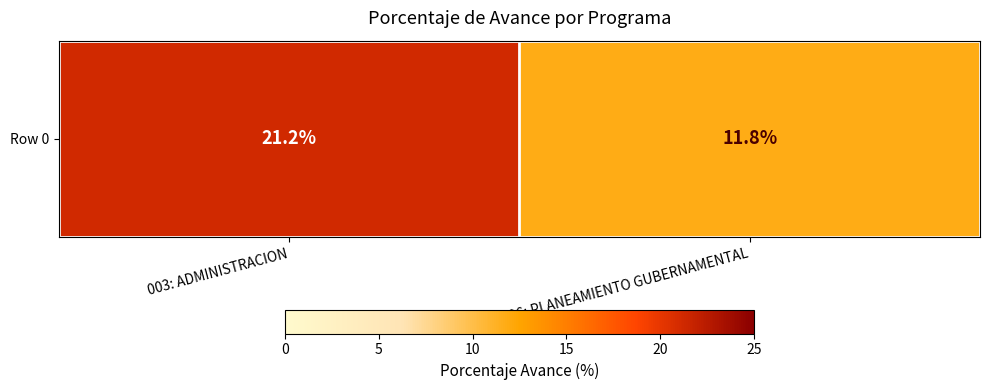

The chart shows a value of 21.2 at 003: ADMINISTRACION. True or false?

True